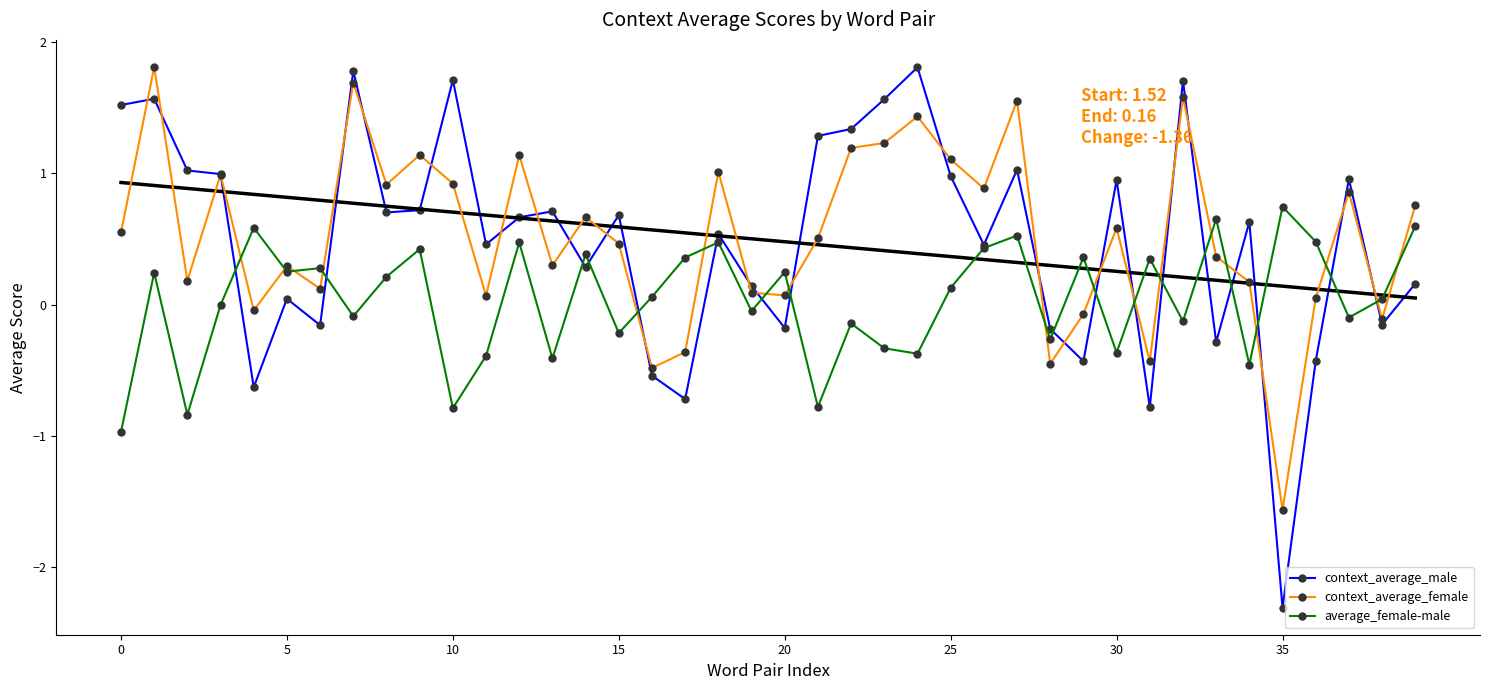

At which label does context_average_female reach its minimum?

35